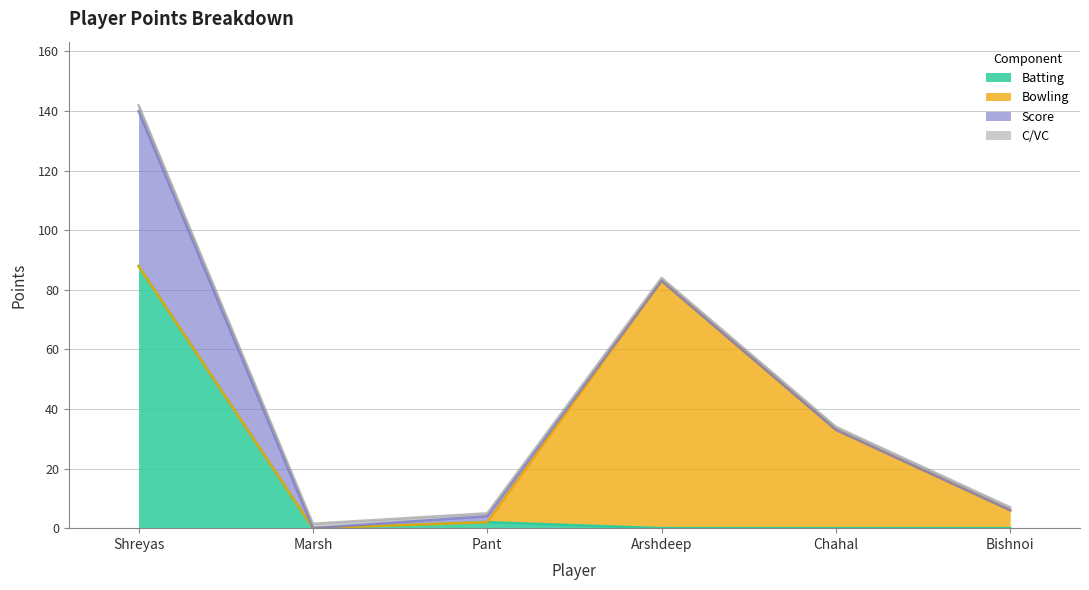

Where do Batting and Bowling first cross each other?

Pant and Arshdeep